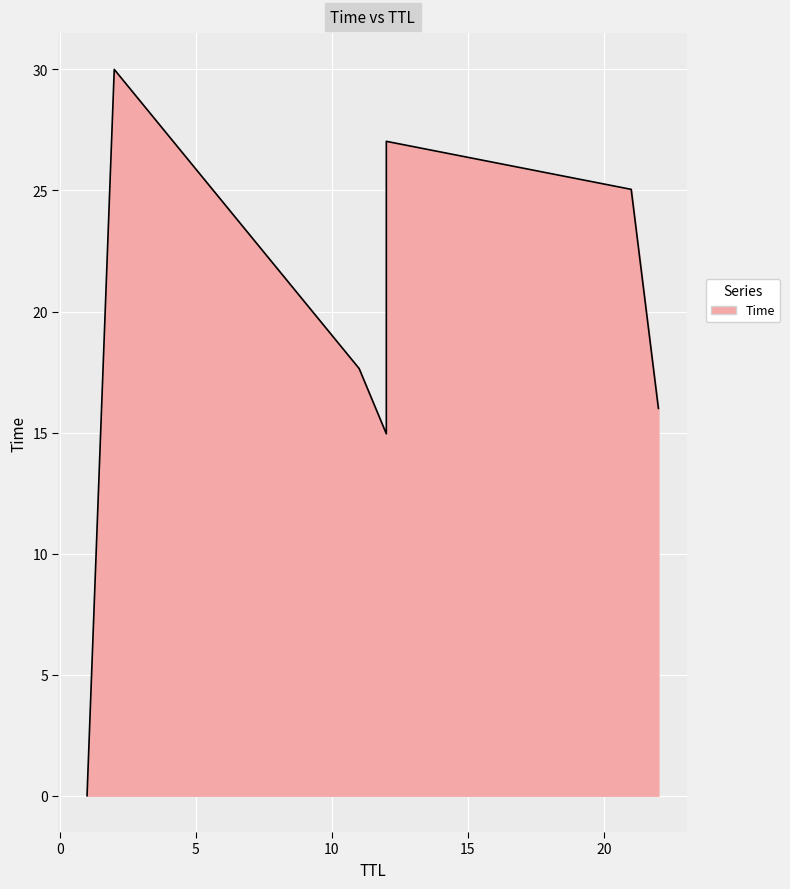

What is the average value?

18.7